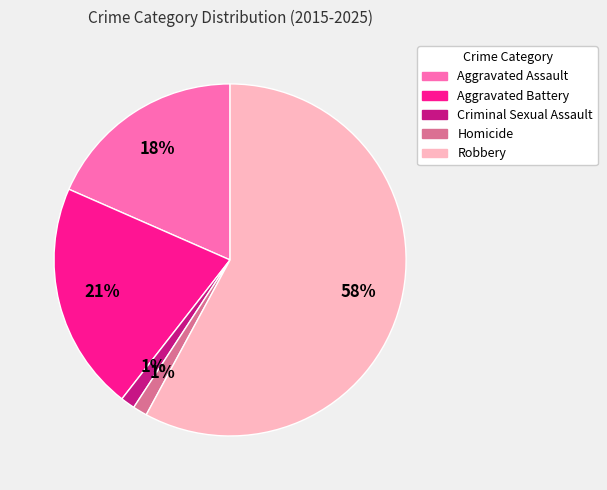

To the nearest percent, what is the average slice percentage?

20%